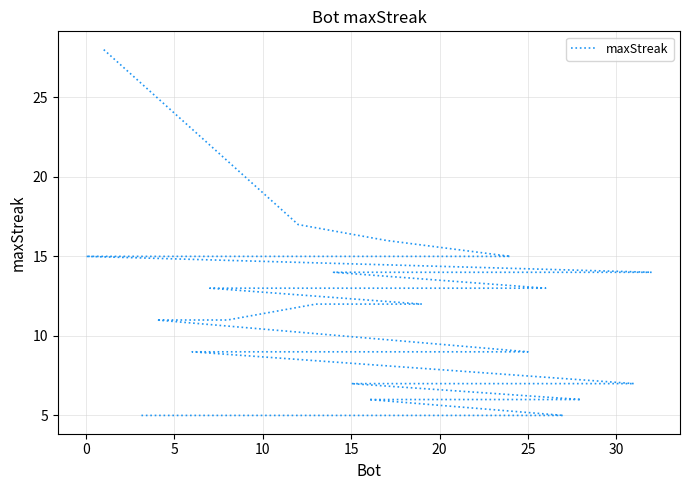

What is the difference between the maximum and minimum values?

23